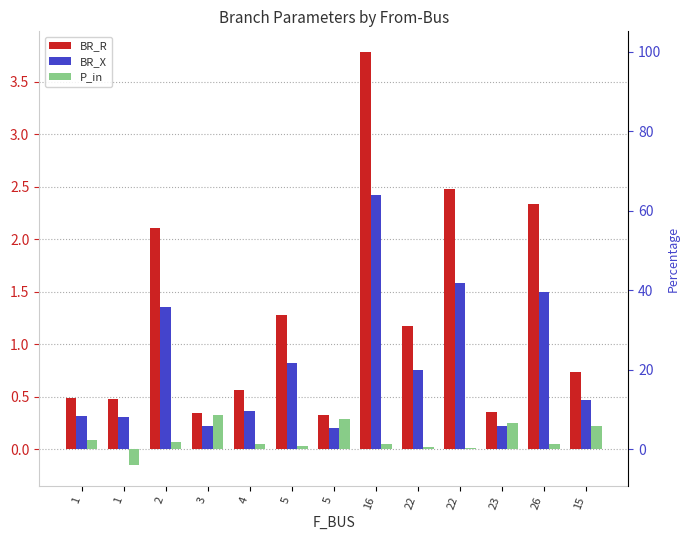

Which series changed the most between 23 and 15?

BR_R